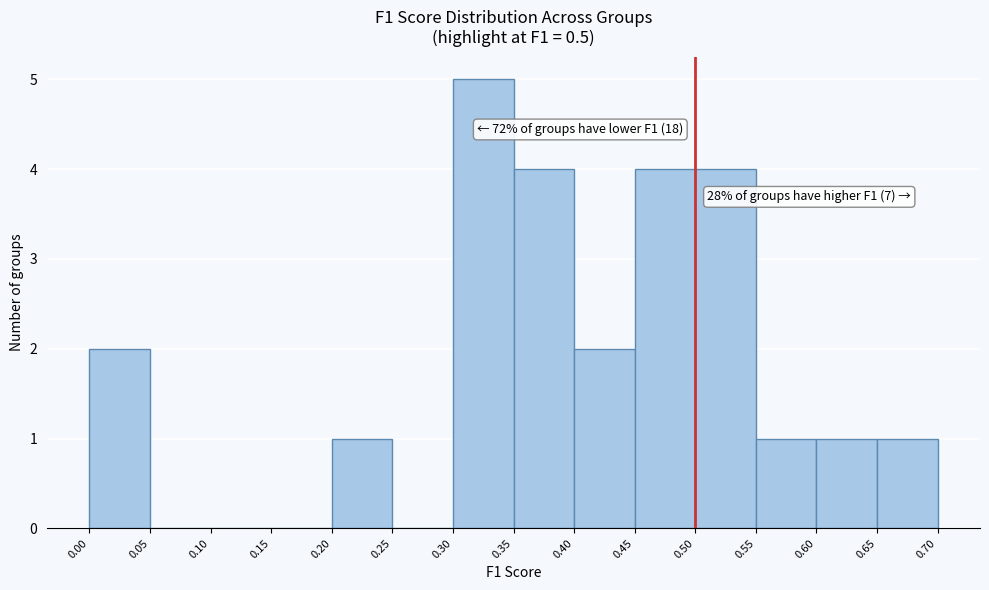

Which range on the x-axis has the tallest bar?

0.30 to 0.35